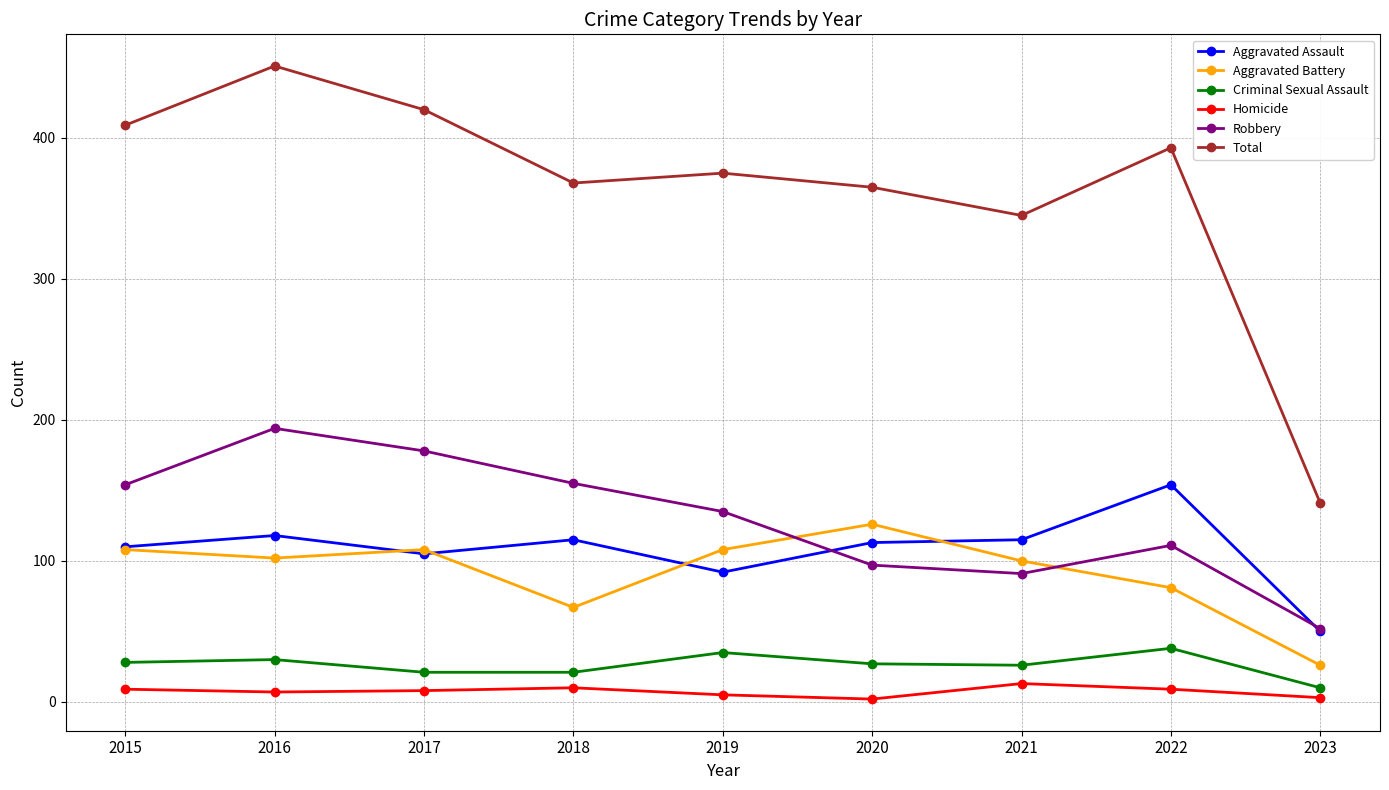

Which series has the largest total across all categories?

Total